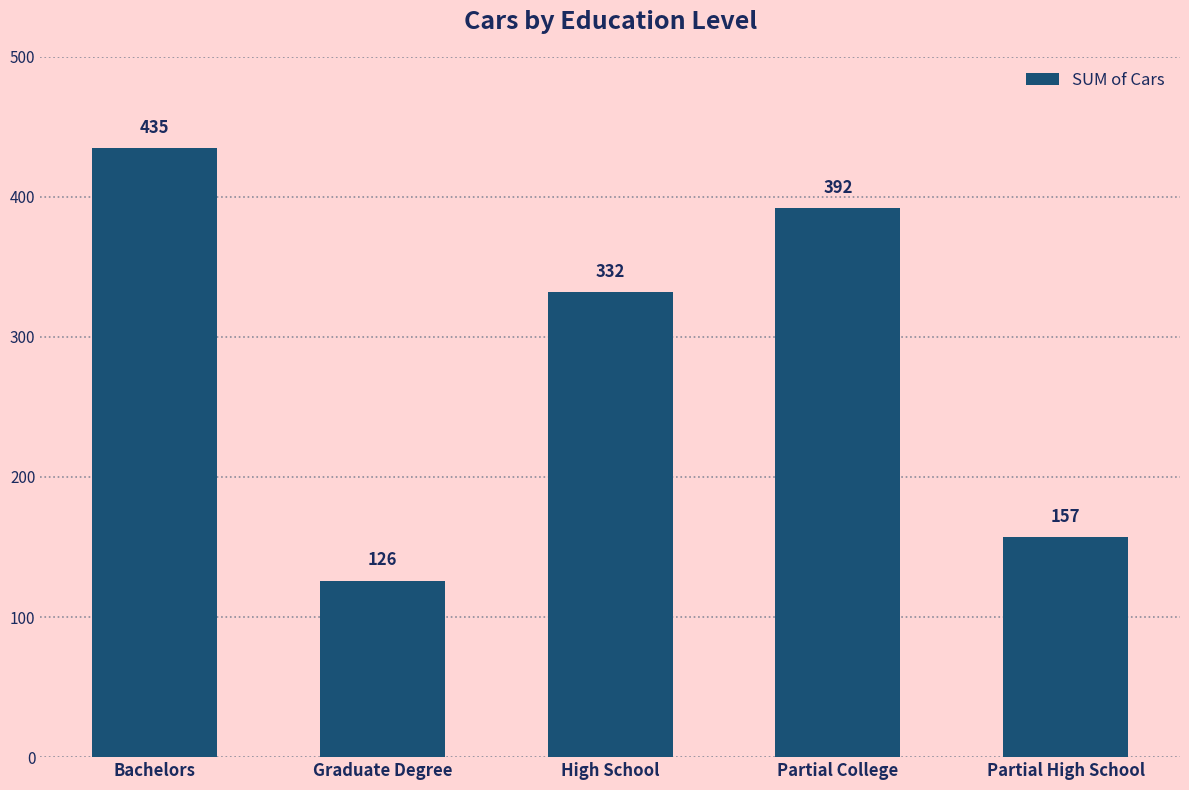

Which category has the highest value across all series?

Bachelors